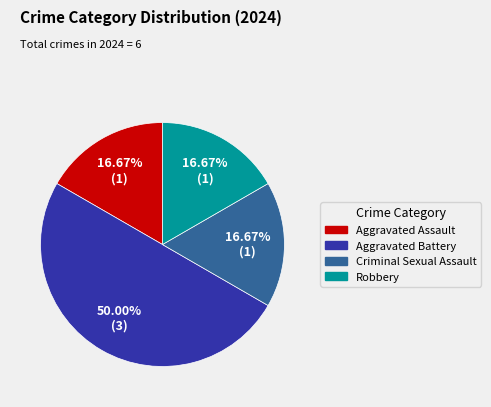

Does Robbery account for over 50% of the chart?

No